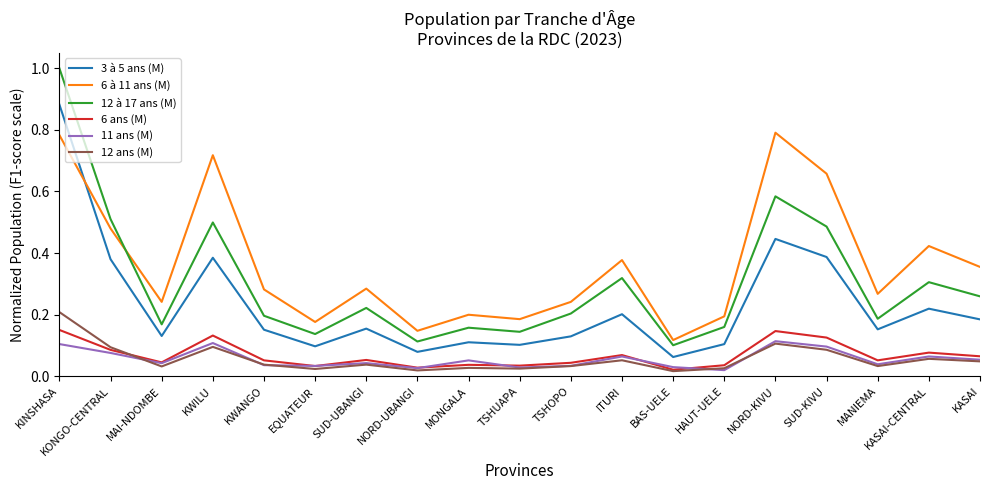

True or false: 12 ans (M) has a value of 0.2 at KINSHASA.

True